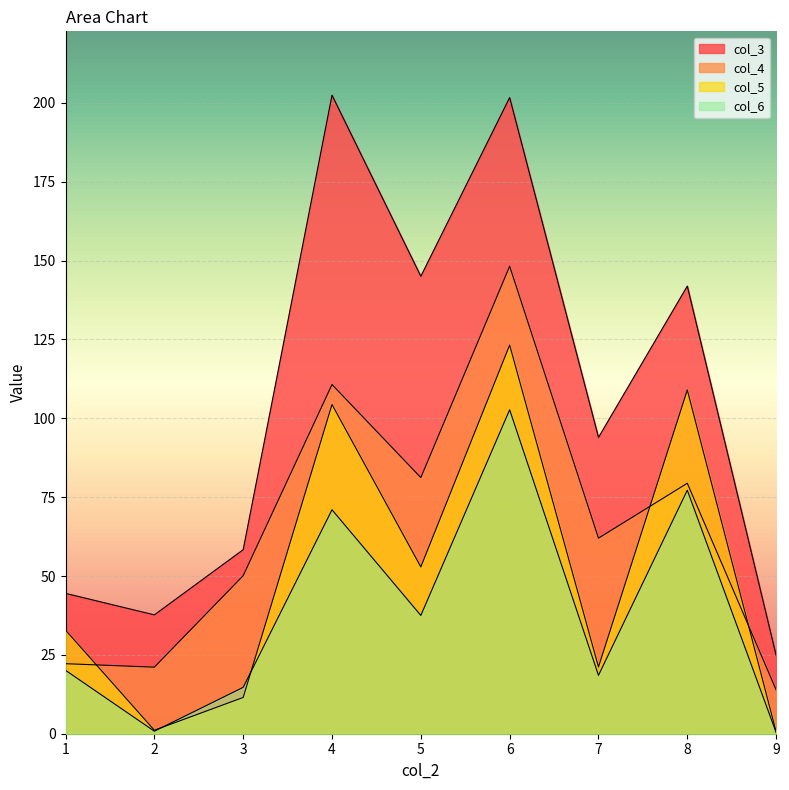

What is the value of the col_6 point at the 4th from the left?

71.0